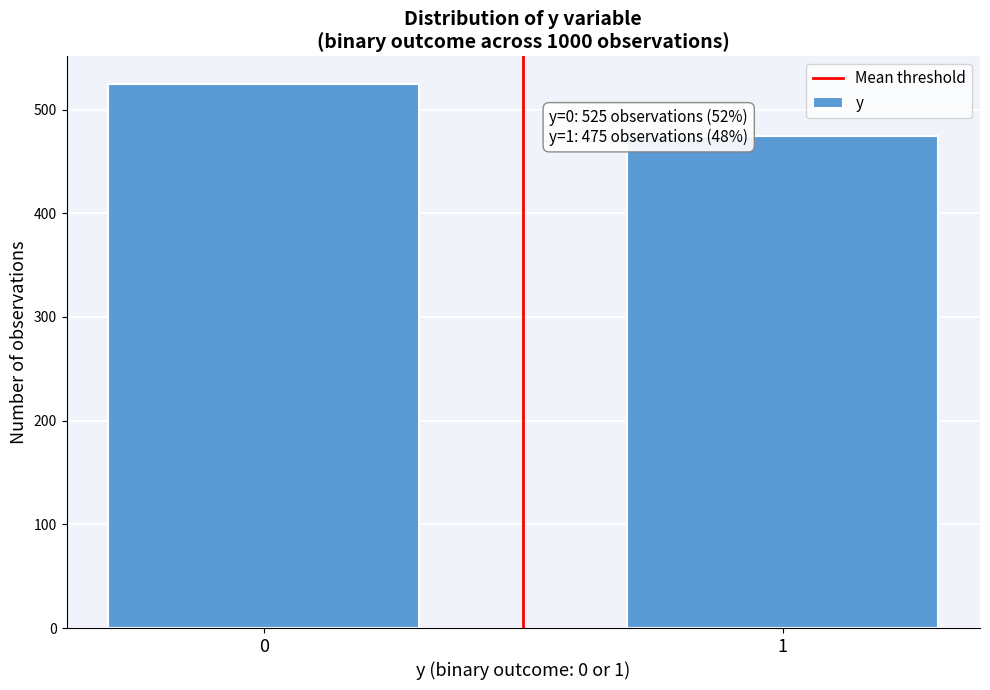

Reading left to right, what are all the values shown in this chart?

0=525	1=475